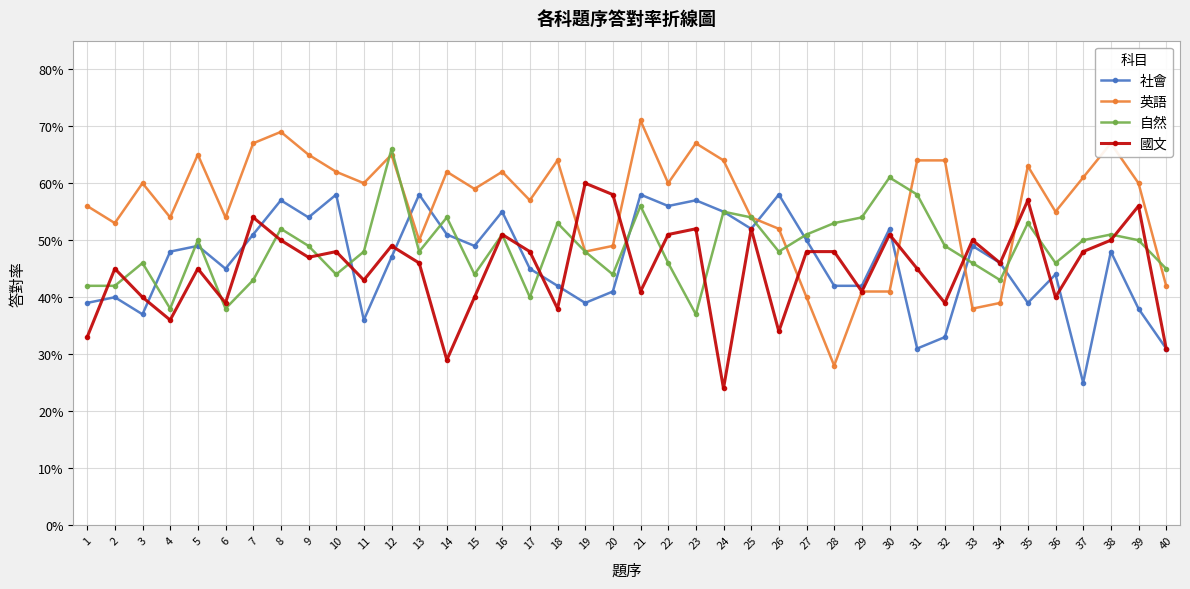

The 國文 series shows 0.4 at 32. True or false?

True